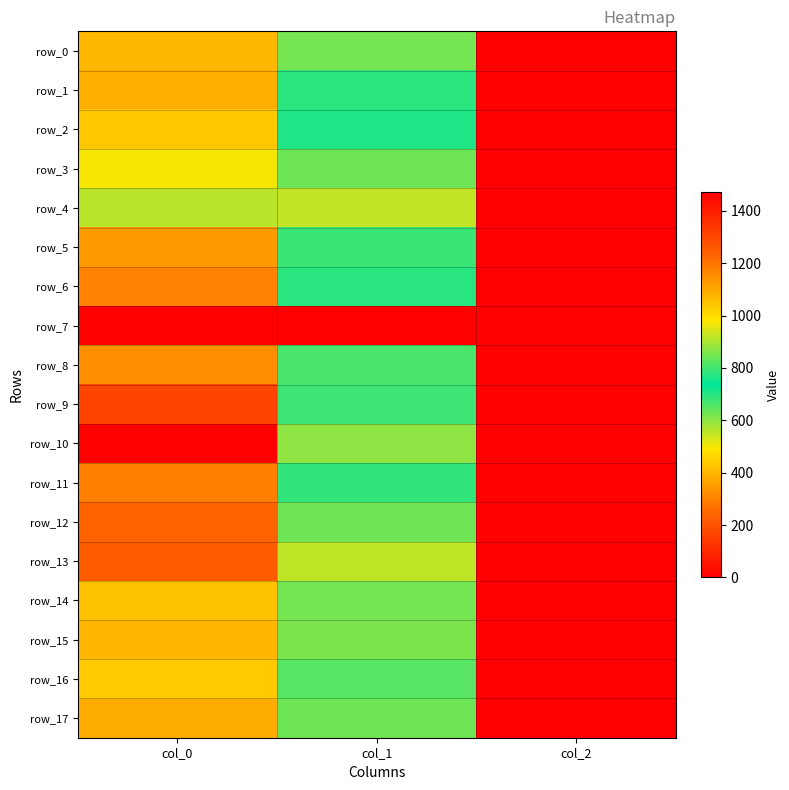

Which has a higher value, col_0 or col_2?

col_0